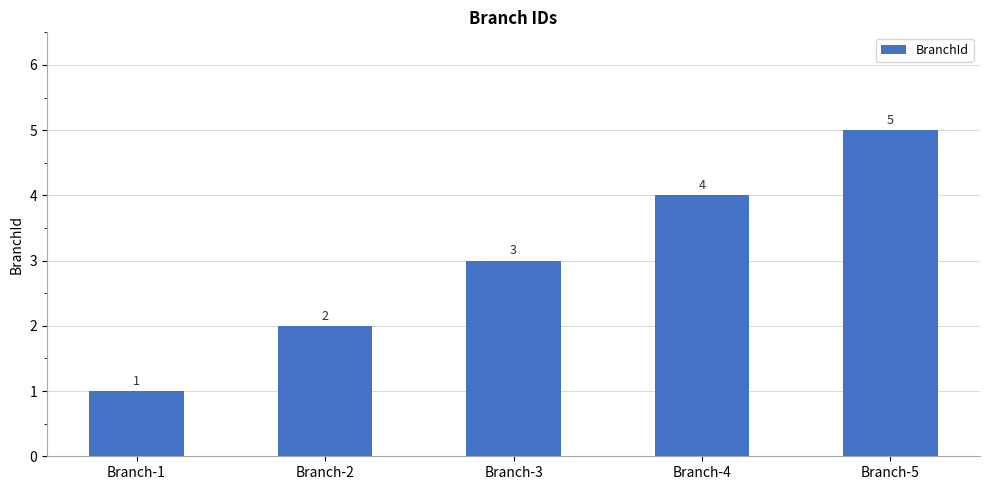

What is the value of the 2nd bar from the left?

2